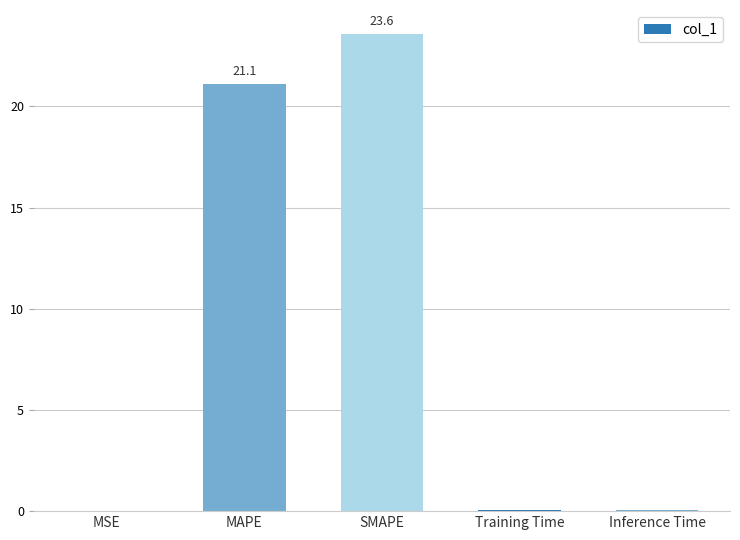

What is the maximum value shown in the chart?

23.6